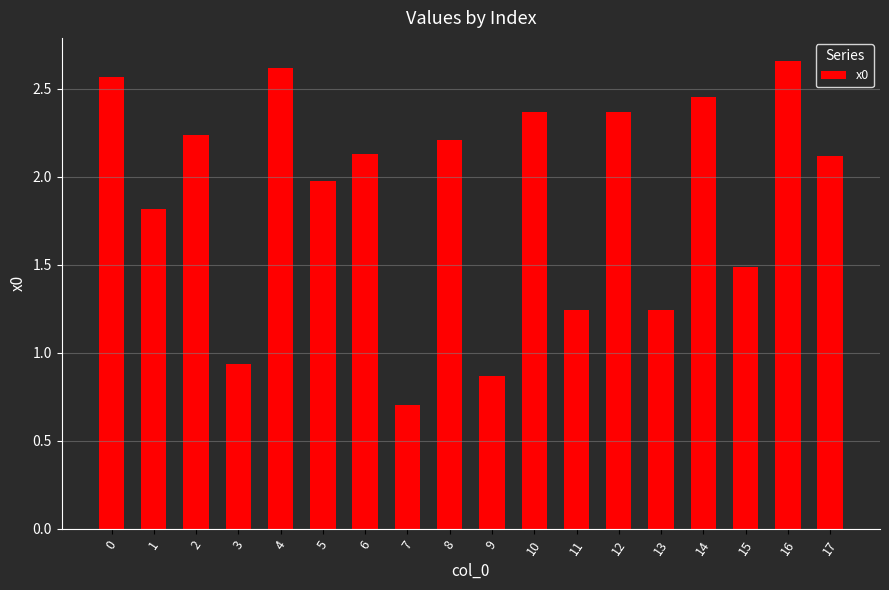

What is the difference between the values at 2 and 5?

0.3